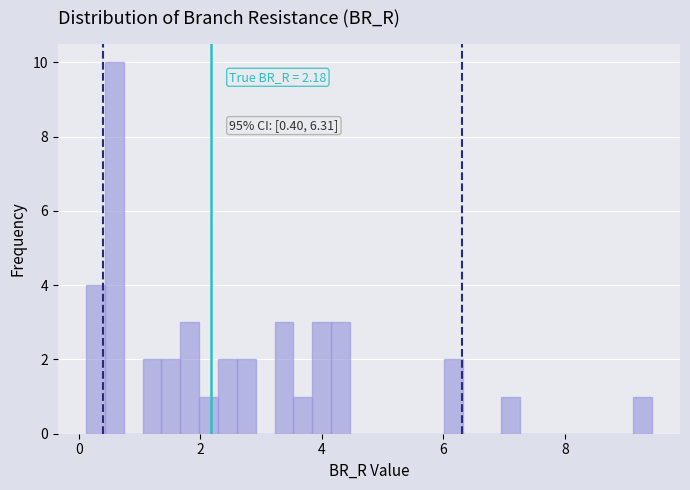

Read against the x-axis, roughly where is the centre of the tallest bar?

0.6